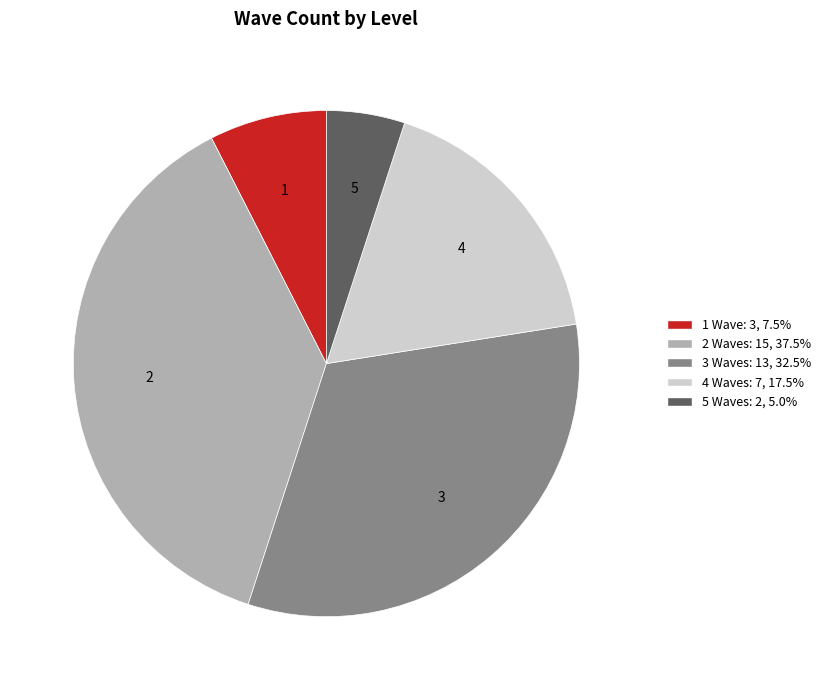

Does any single category account for the majority?

No